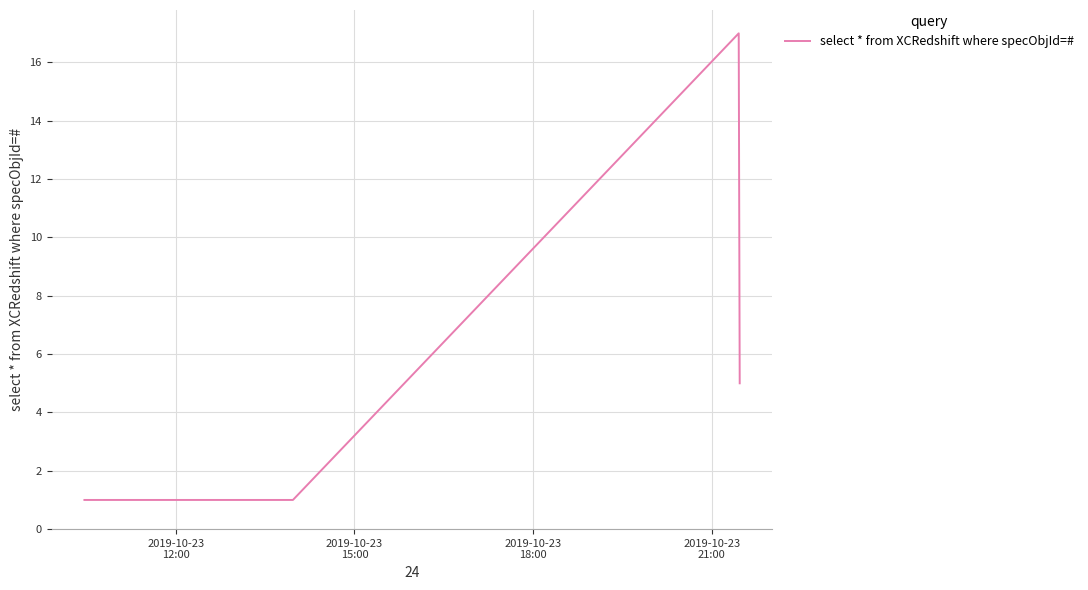

True or false: the data has more than 1 interior local peaks.

False